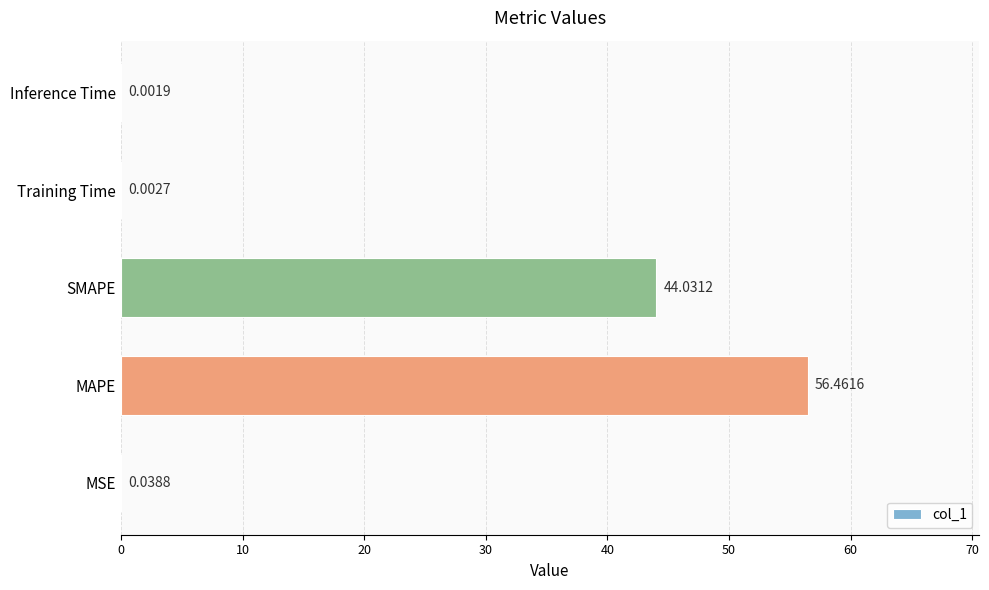

What is the sum of all values?

100.5